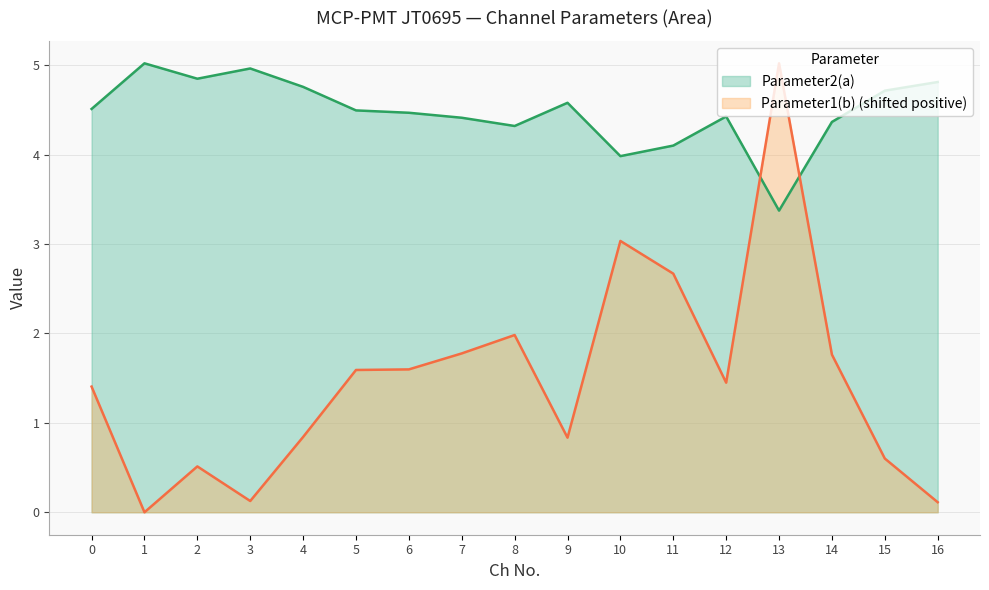

True or false: Parameter1(b) and Parameter2(a) cross at least once.

True